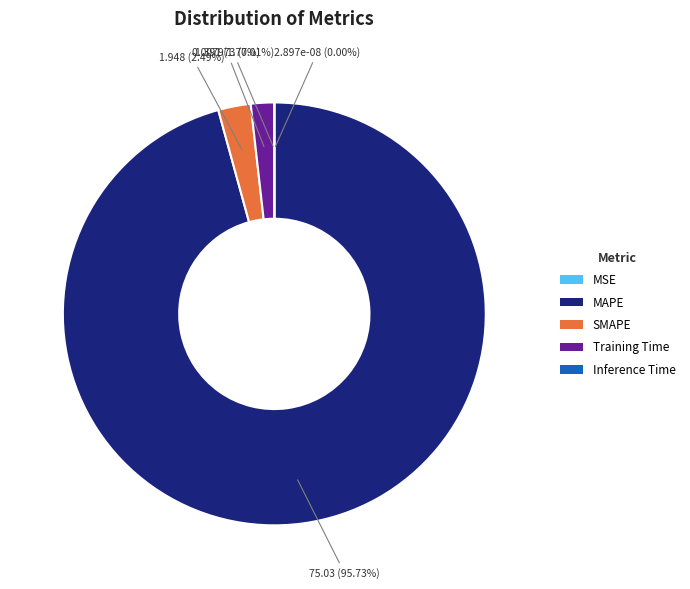

Does any single category account for the majority?

Yes